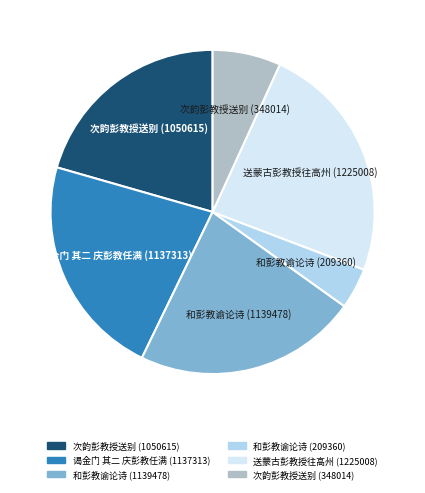

True or false: 和彭教谕论诗 (209360) accounts for 13% of the total.

False